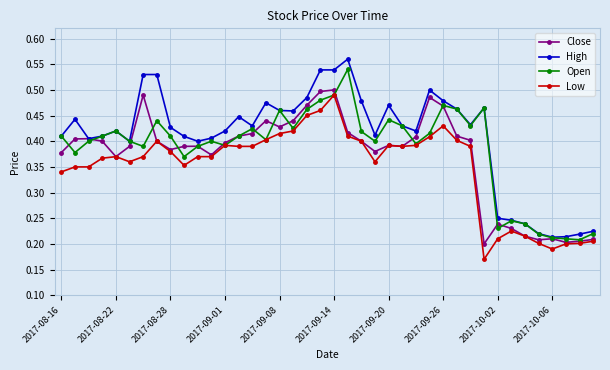

Which series has the largest total across all categories?

High